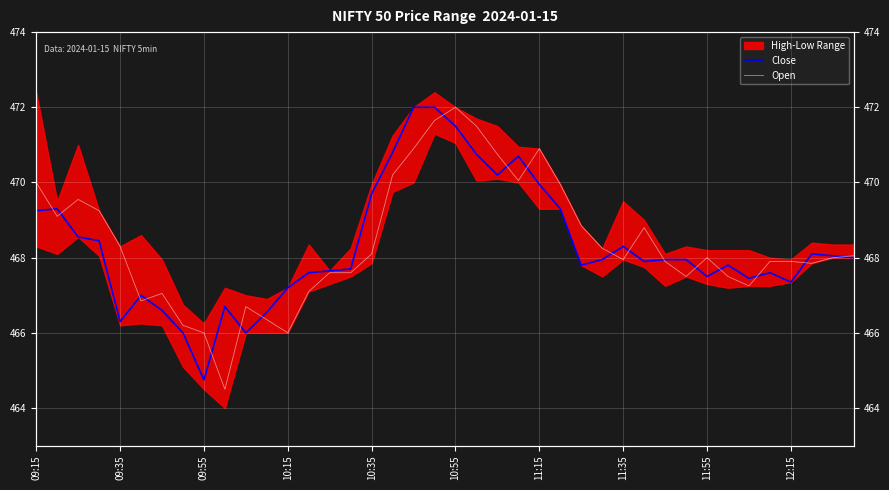

Reading left to right, transcribe all the data shown in this chart.

Close: 469.2	469.3	468.6	468.4	466.3	467.0	466.6	466.0	464.8	466.7	466.0	466.6	467.2	467.6	467.6	467.7	469.7	470.8	472.0	472.0	471.5	470.8	470.2	470.7	469.9	469.3	467.8	467.9	468.3	467.9	467.9	467.9	467.5	467.8	467.4	467.6	467.4	468.1	468.1	468.0
Open: 470.0	469.1	469.6	469.2	468.3	466.9	467.1	466.2	466.0	464.5	466.7	466.4	466.0	467.1	467.6	467.6	468.1	470.2	470.9	471.6	472.0	471.5	470.8	470.1	470.9	469.9	468.9	468.2	467.9	468.8	467.9	467.5	468.0	467.5	467.2	467.9	467.9	467.9	468.0	468.1